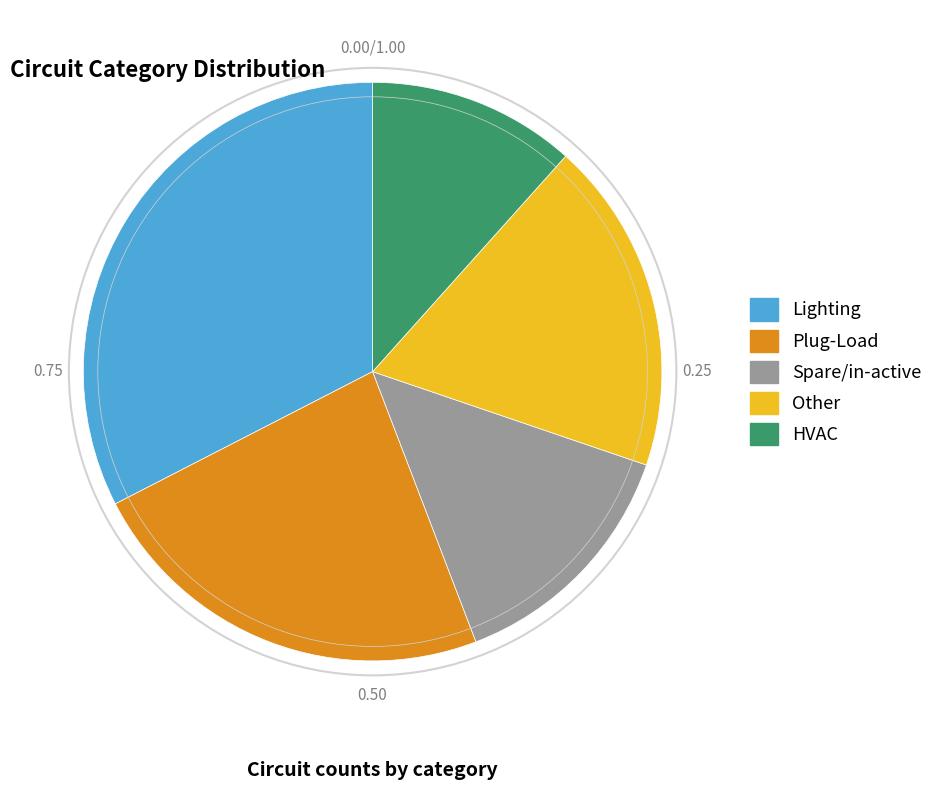

Rank the categories by value from highest to lowest.

Lighting, Plug-Load, Other, Spare/in-active, HVAC